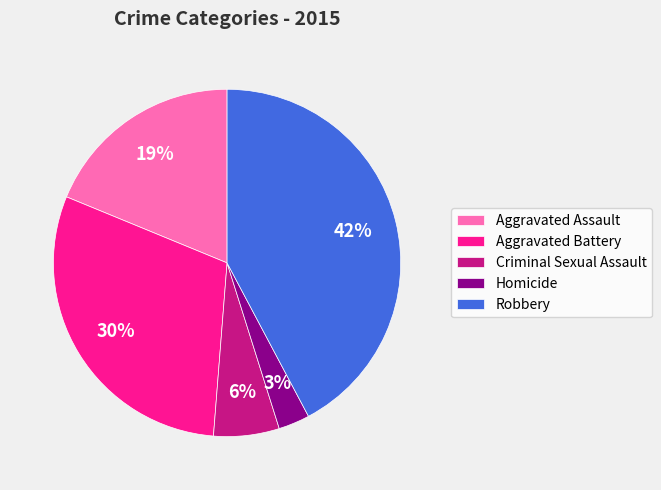

Is it true that Homicide is 3% of the pie?

True